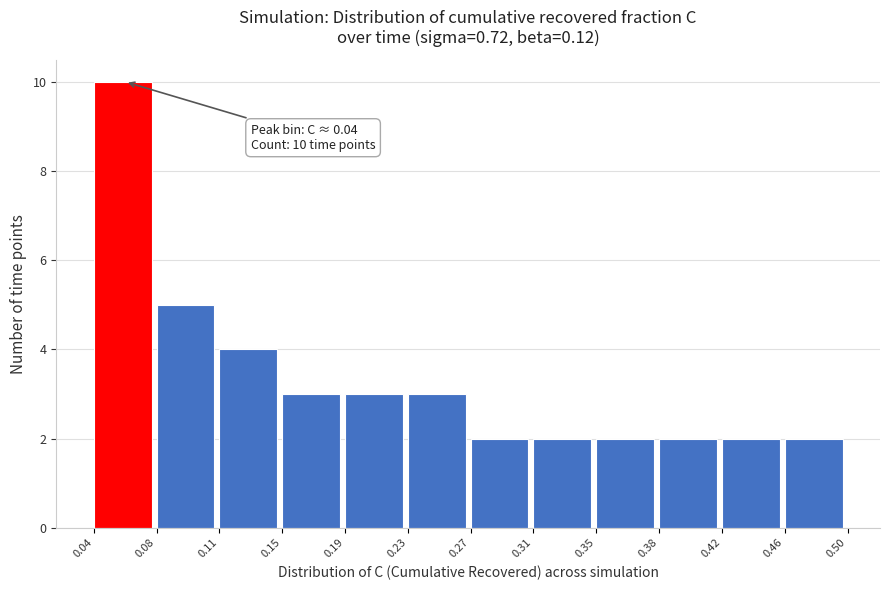

Which range on the x-axis has the tallest bar?

0.04 to 0.08